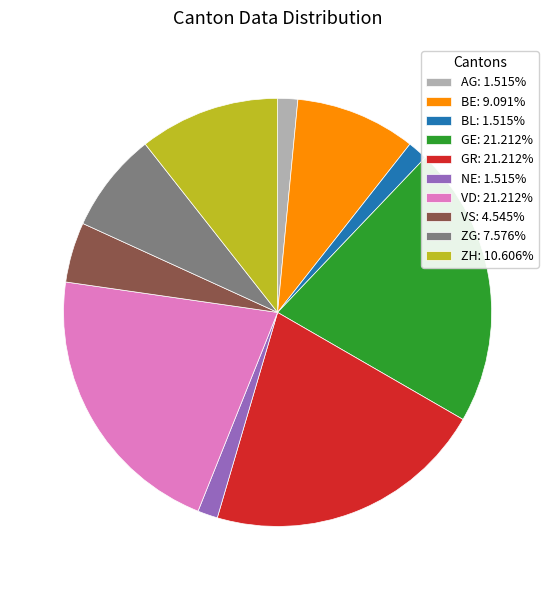

Is the sum of NE and VD greater than half?

No